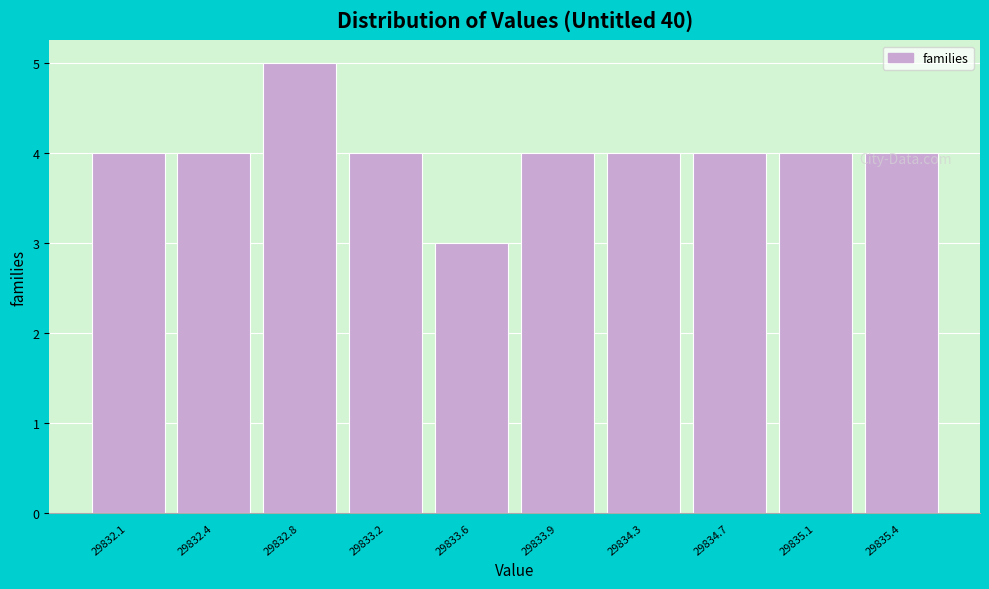

What is the sum of the values at 29832.4 and 29833.9?

8